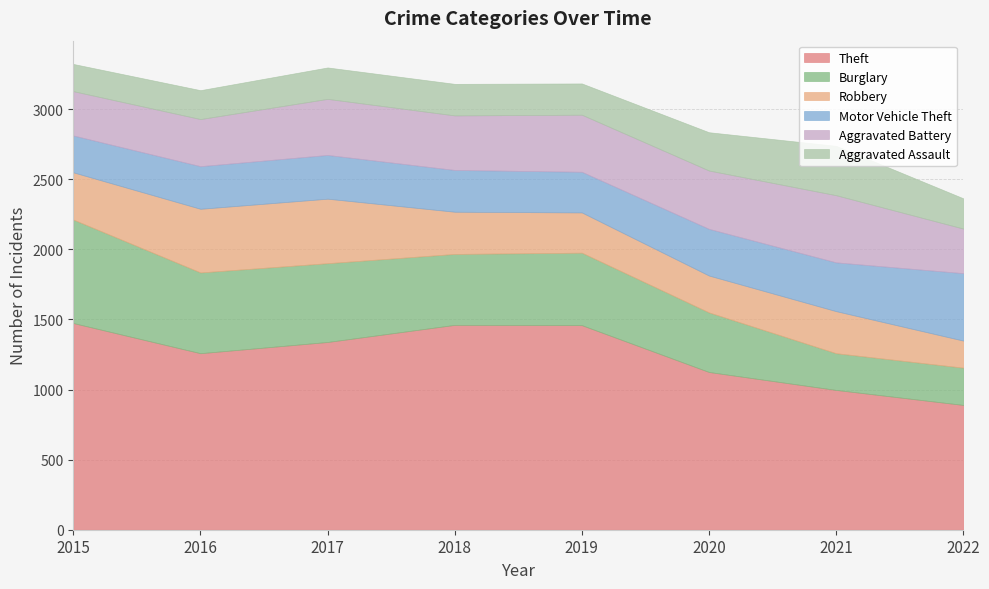

Is the value of Burglary at 2021 greater than the value of Robbery at 2016?

No